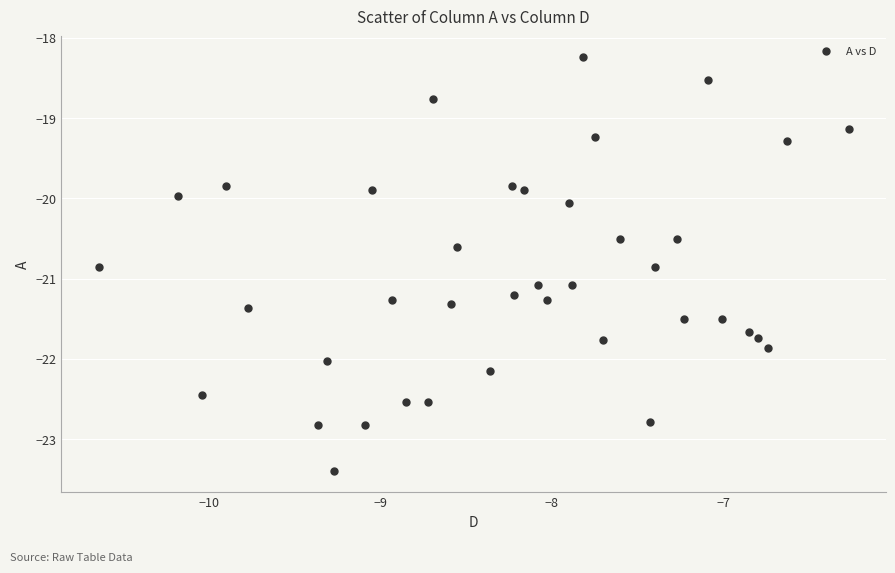

What is the range of Y values (max minus min)?

5.2